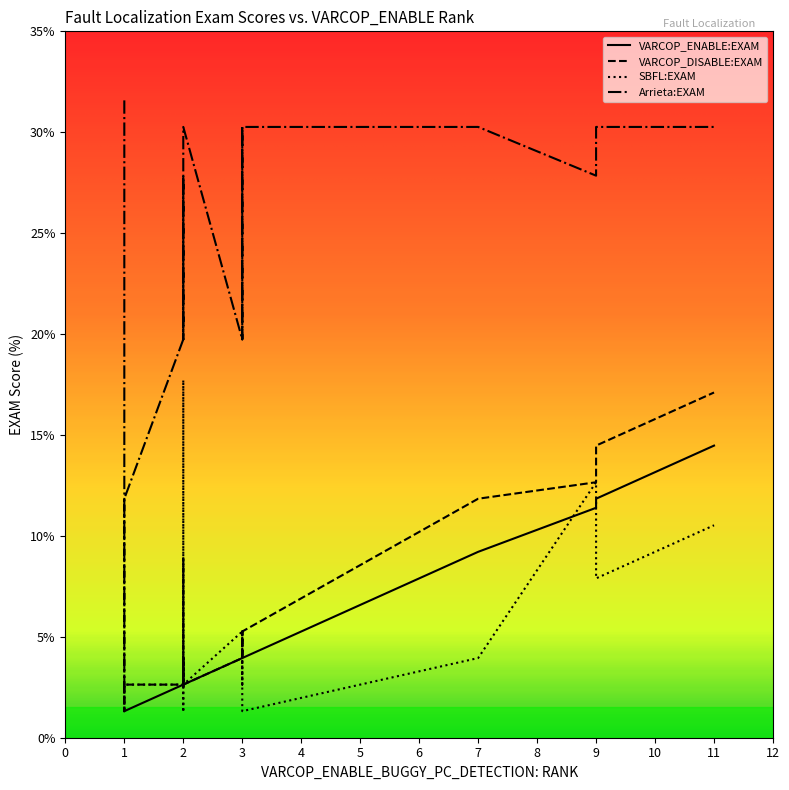

True or false: VARCOP_DISABLE:EXAM and Arrieta:EXAM intersect in this chart.

False